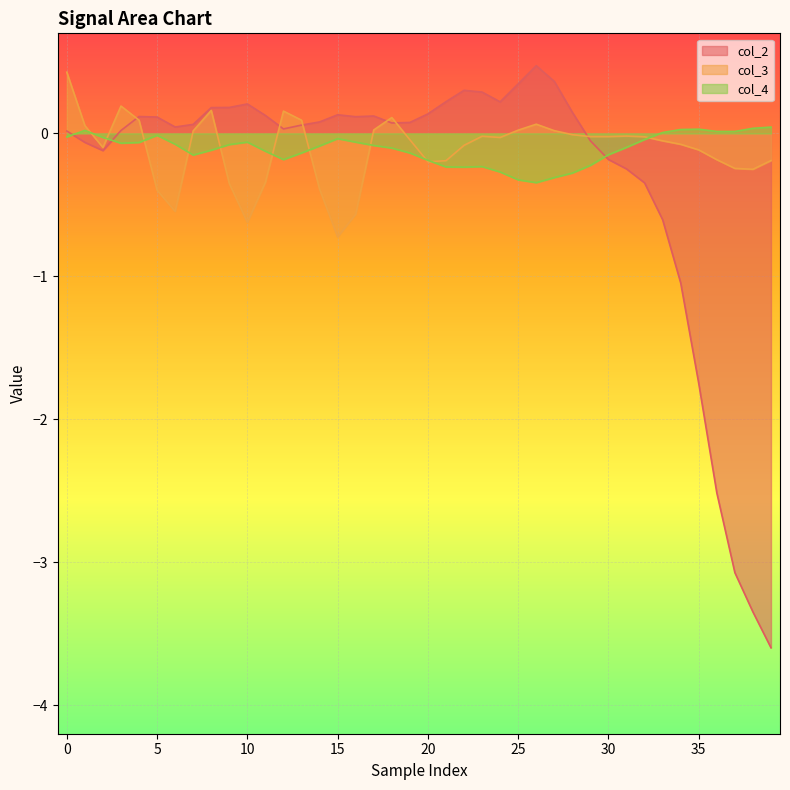

How many lines are shown in the chart?

3